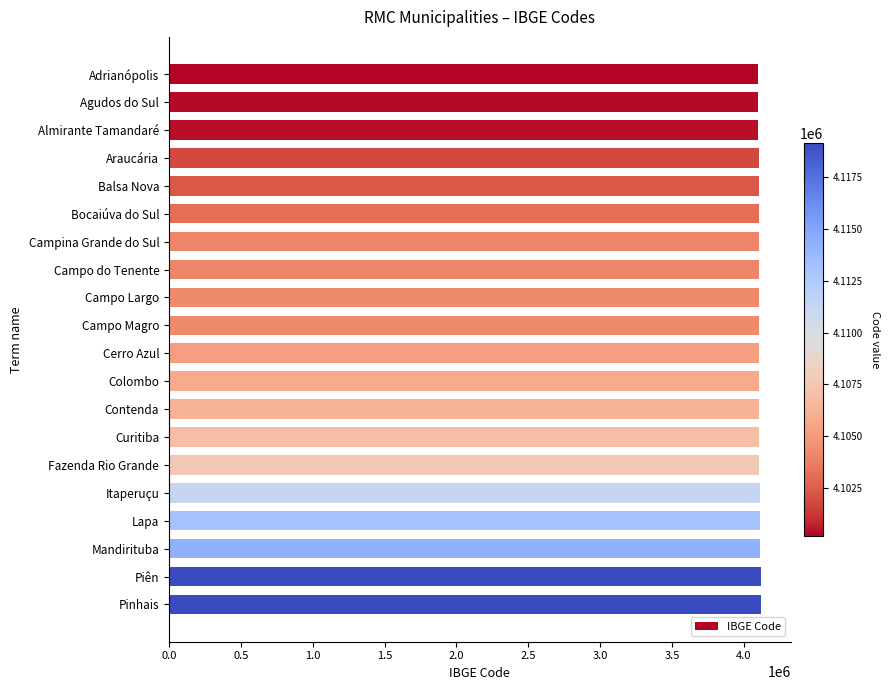

Approximately how many times larger is the value at Balsa Nova compared to Campina Grande do Sul?

1.0